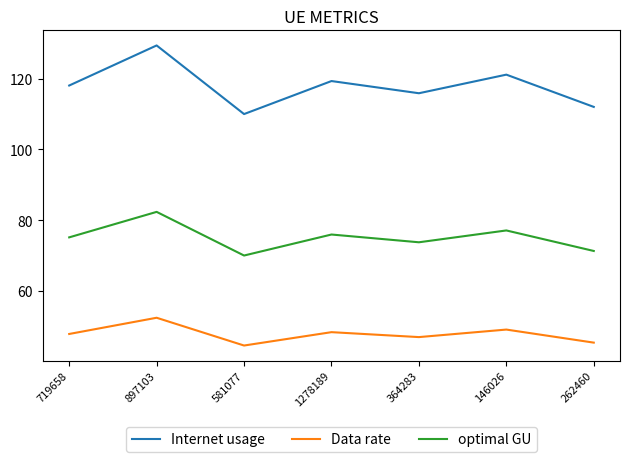

What is the difference between the maximum and minimum values in the Internet usage series?

19.4